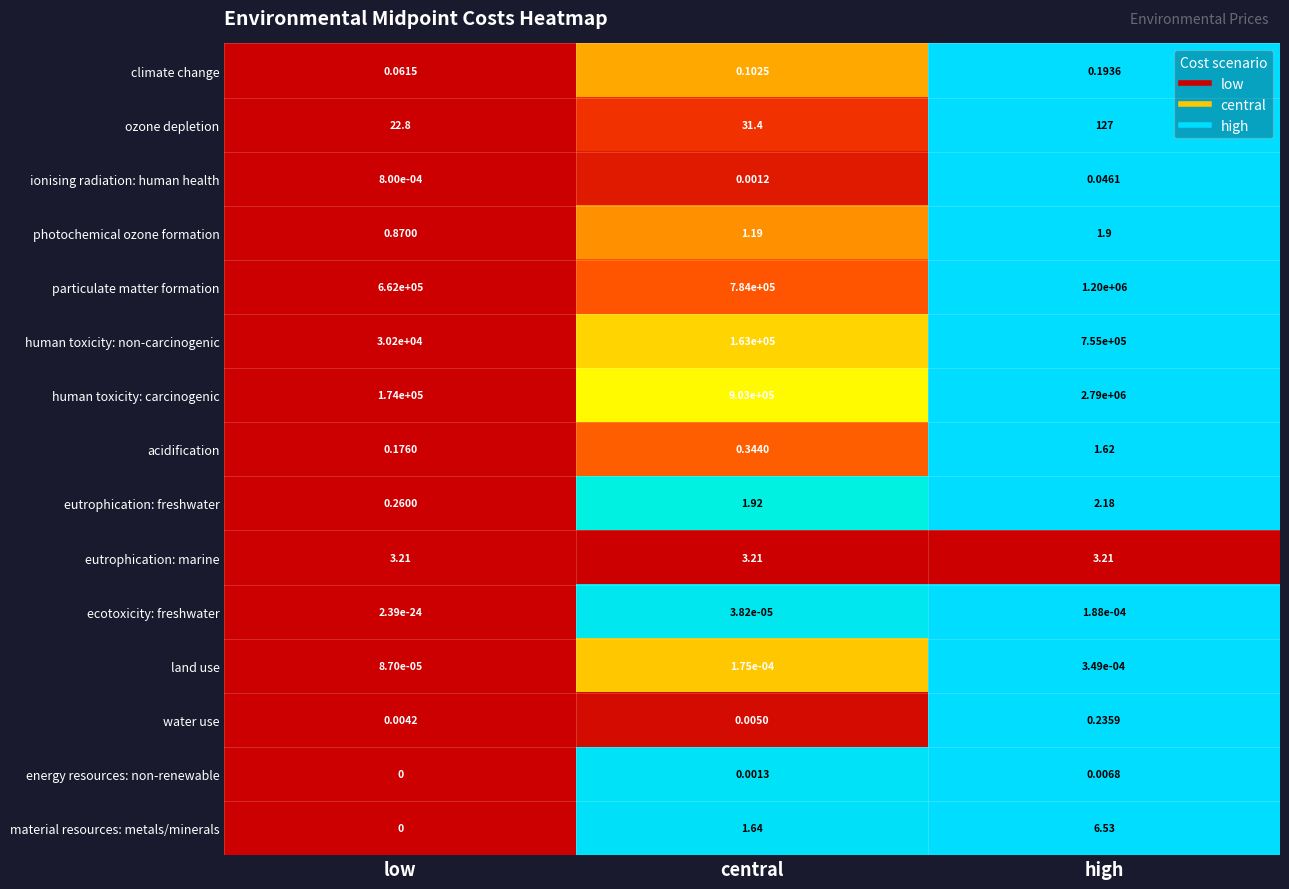

Which series changed the most between central and high?

human toxicity: carcinogenic